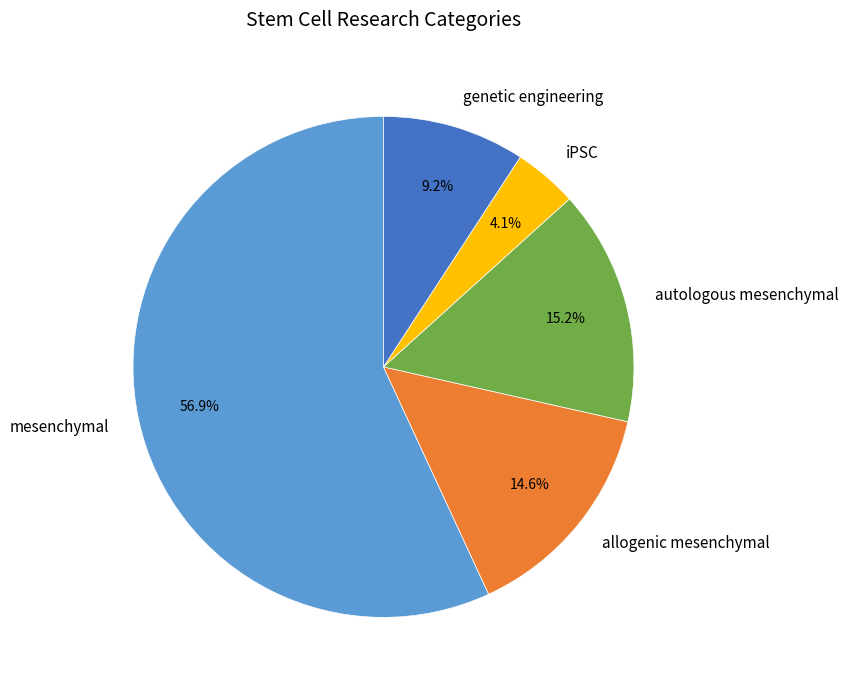

How many slices are in this pie chart?

5